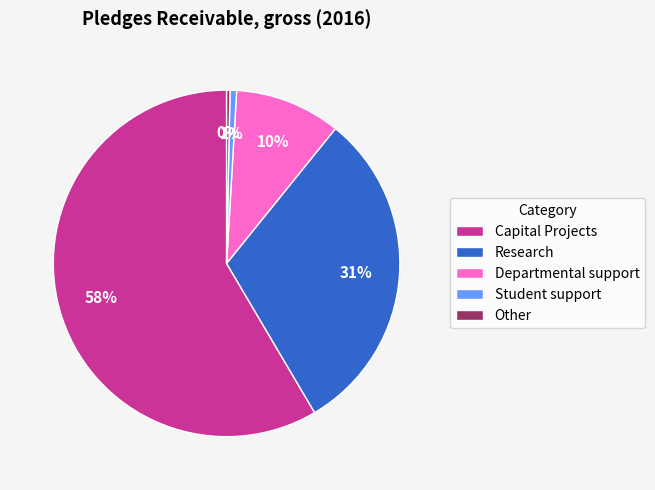

Combined, do Research and Capital Projects account for over 50%?

Yes